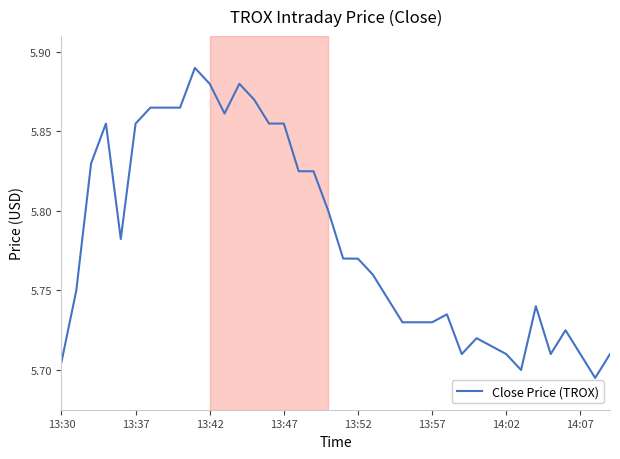

How many lines are shown in the chart?

1